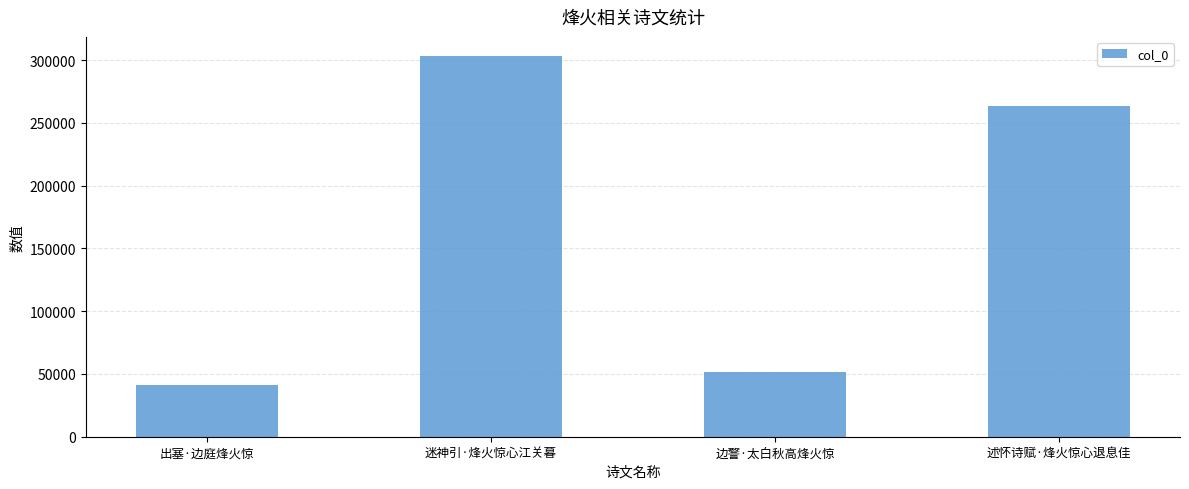

Rank the categories by value from highest to lowest.

迷神引·烽火惊心江关暮, 述怀诗赋·烽火惊心退息佳, 边警·太白秋高烽火惊, 出塞·边庭烽火惊